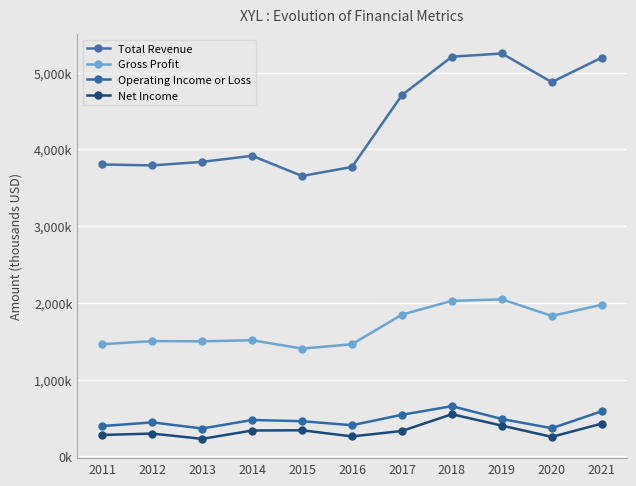

Reading left to right, extract all data points from this chart.

Total Revenue: 3803000	3791000	3837000	3916000	3653000	3771000	4707000	5207000	5249000	4876000	5195000
Gross Profit: 1461000	1502000	1499000	1513000	1404000	1461000	1847000	2026000	2046000	1830000	1975000
Operating Income or Loss: 395000	443000	363000	474000	458000	406000	542000	654000	487000	367000	587000
Net Income: 279000	297000	228000	337000	340000	260000	331000	549000	401000	254000	427000